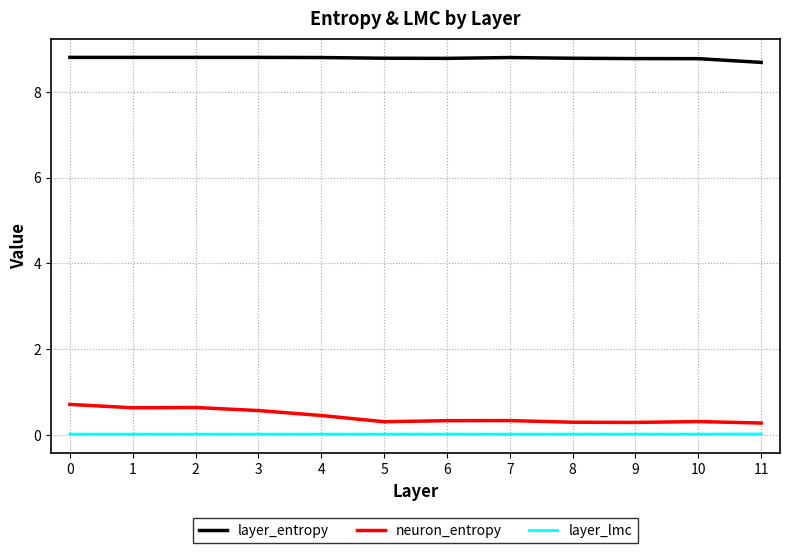

Does the chart display data point markers on the line(s)?

No